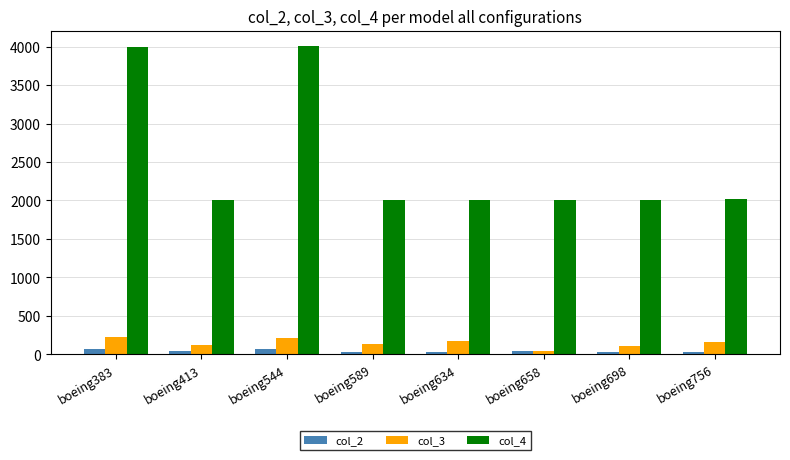

How many distinct data groups are displayed?

3